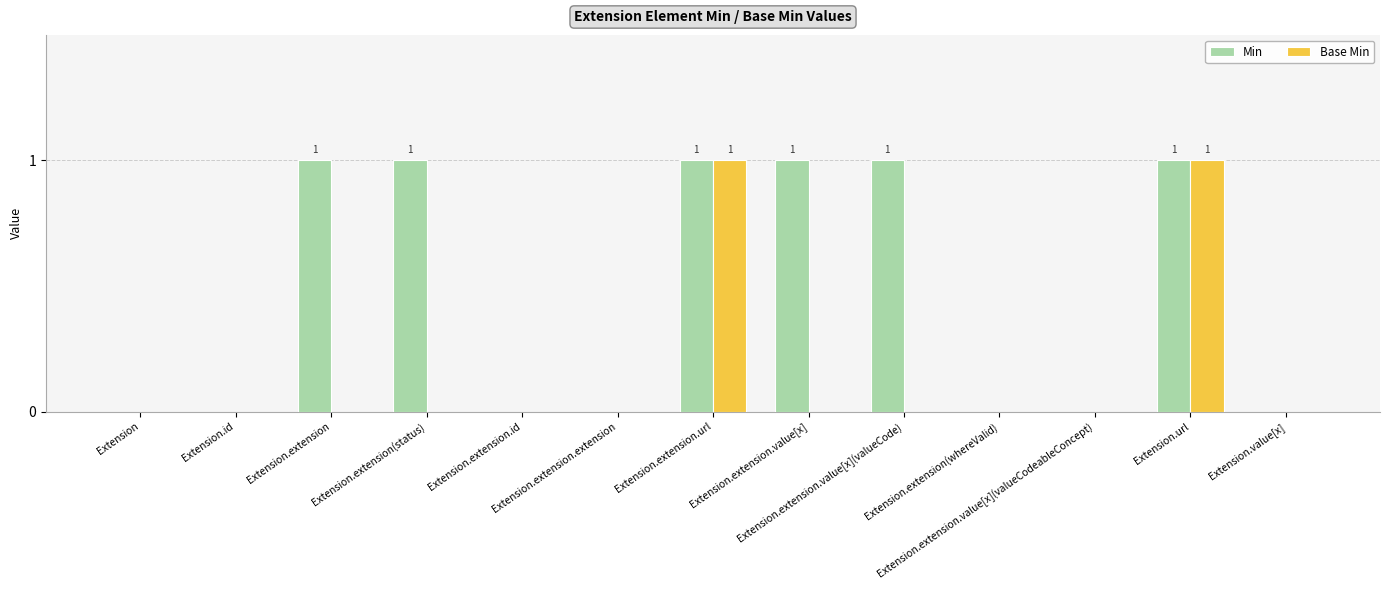

What is the sum of all Min values?

6